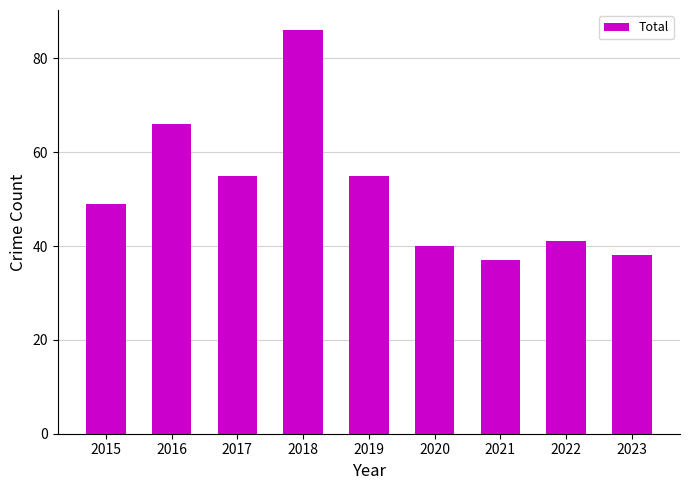

What is the sum of all values?

467